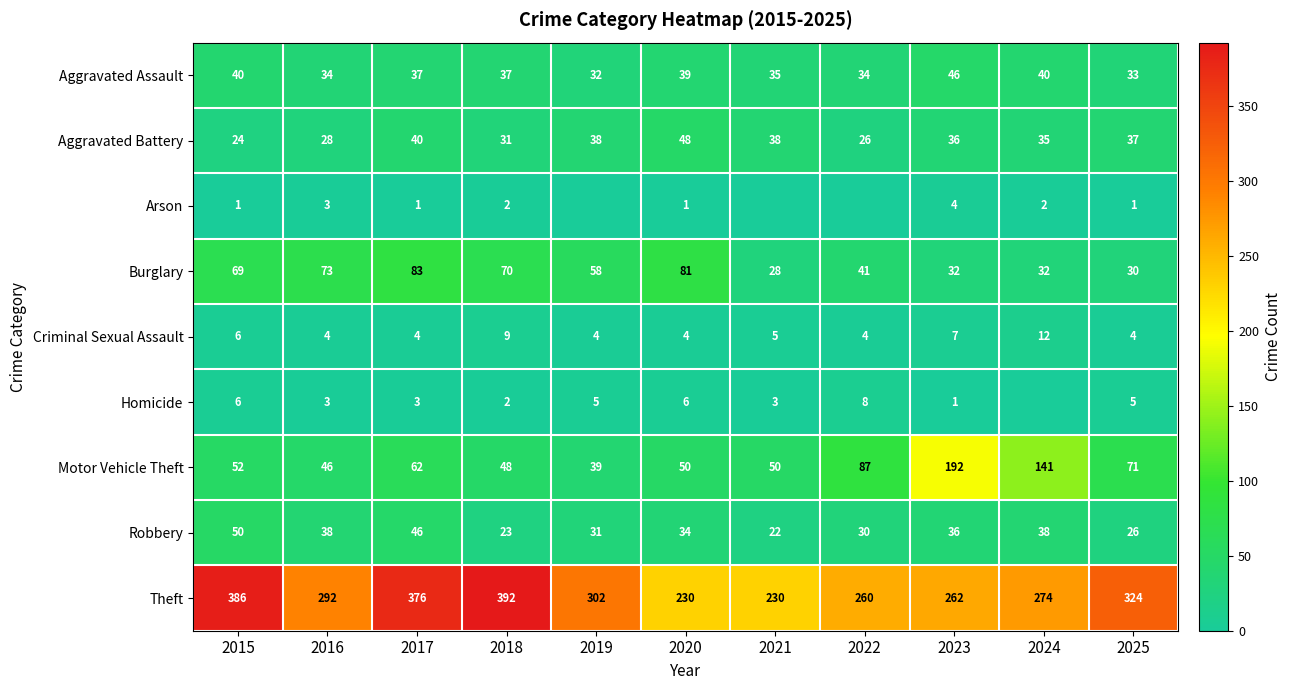

What is the difference between the second highest and second lowest values in the Theft series?

156